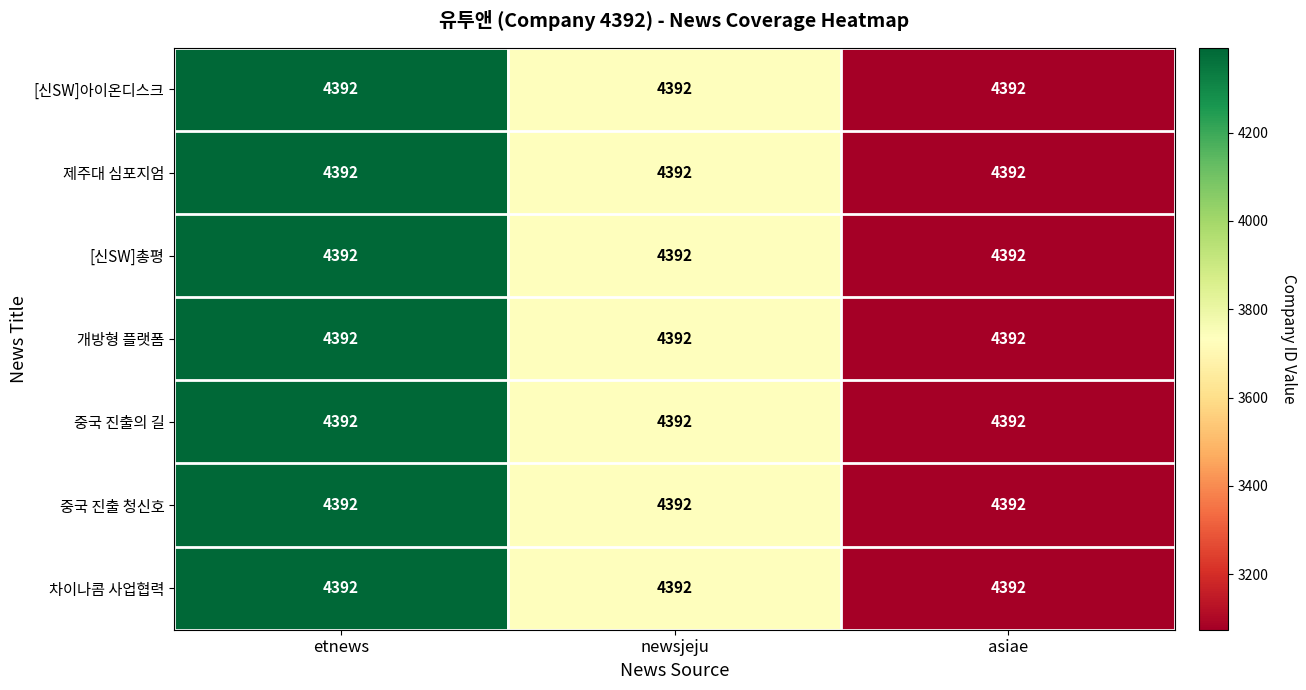

Which series has the widest spread of values?

[신SW]아이온디스크